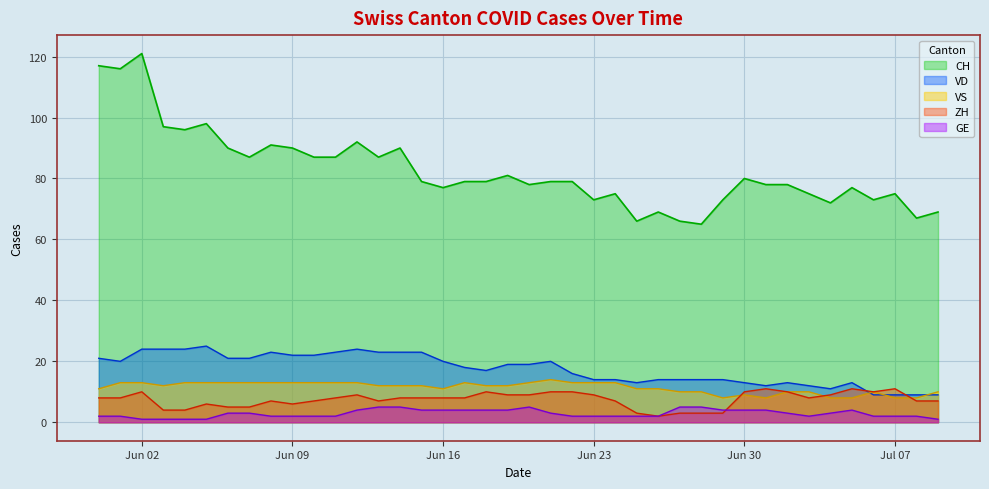

How many lines are shown in the chart?

5